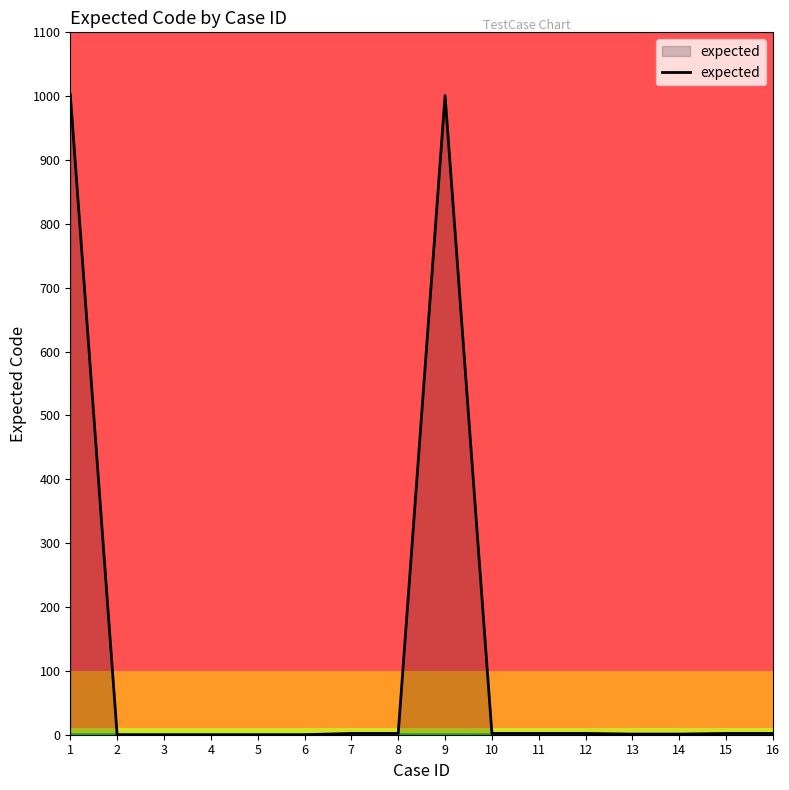

What is the difference between the maximum and minimum values?

1003